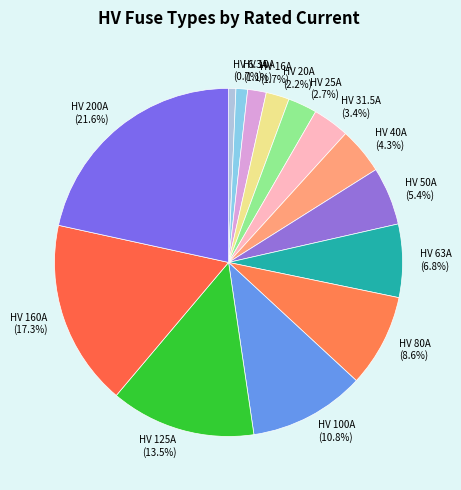

Is it true that HV 6.3A is 1% of the pie?

True